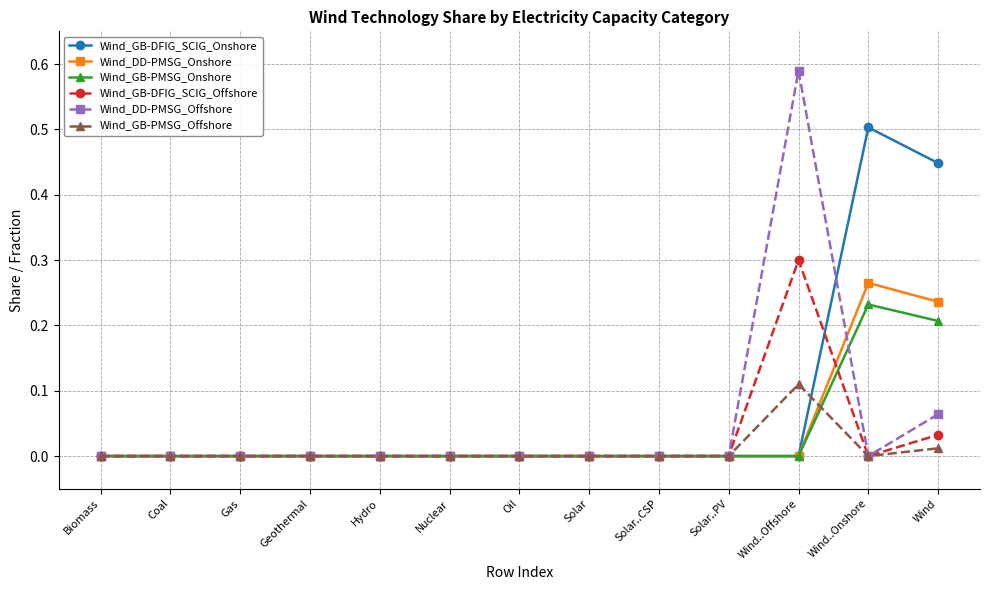

What is the label of the 2nd point from the right?

Wind..Onshore